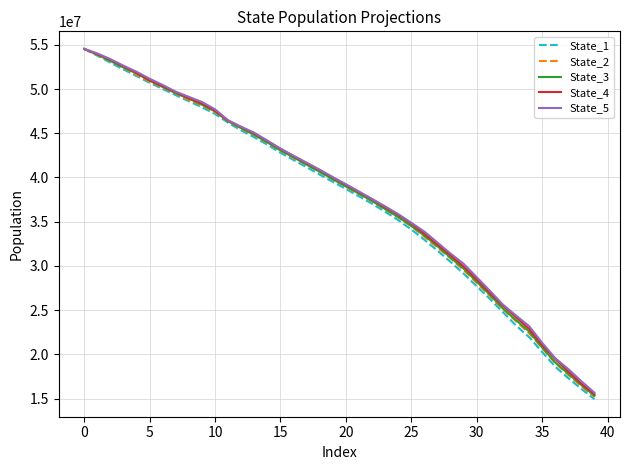

Which series has the largest range (max minus min)?

State_1